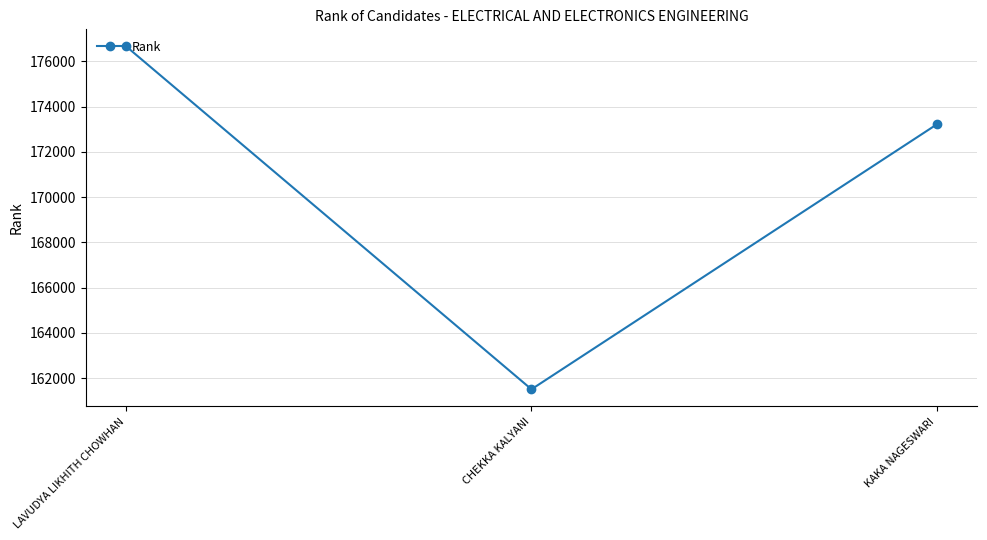

Reading left to right, what are all the values shown in this chart?

LAVUDYA LIKHITH CHOWHAN=176655	CHEKKA KALYANI=161502	KAKA NAGESWARI=173207